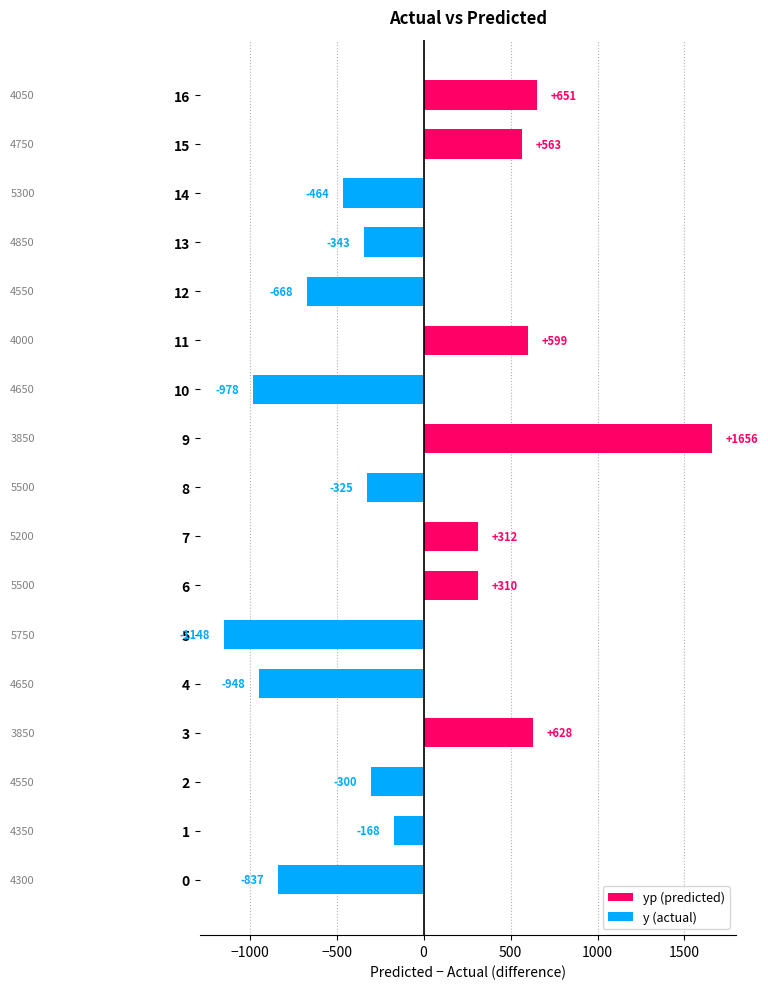

What is the difference between the values at 10 and 16?

1629.0